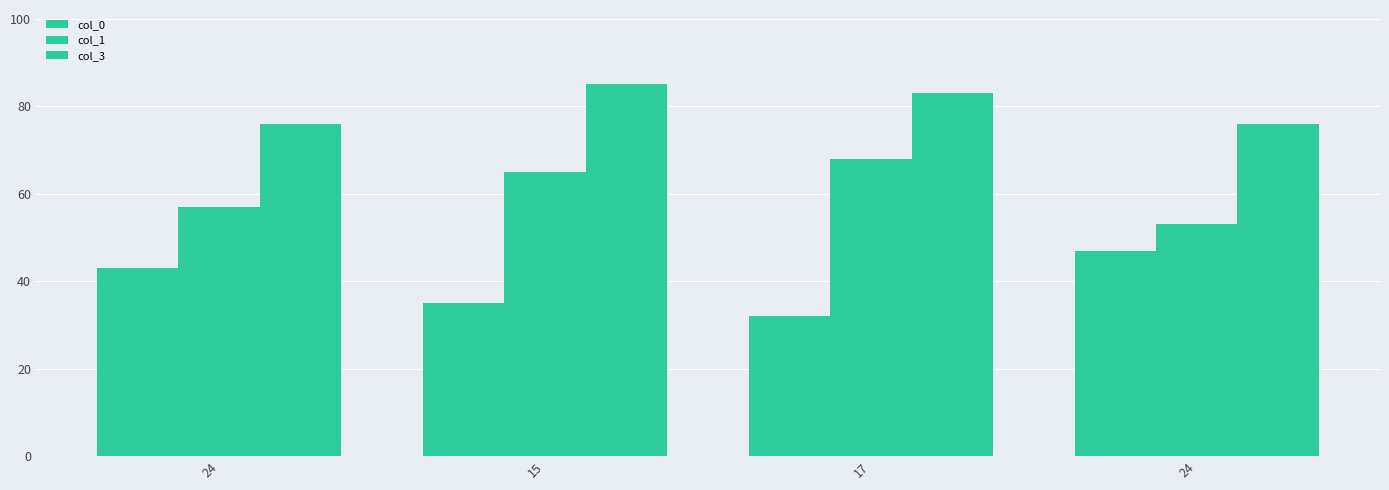

What is the difference between the maximum and second lowest values in the col_0 series?

12